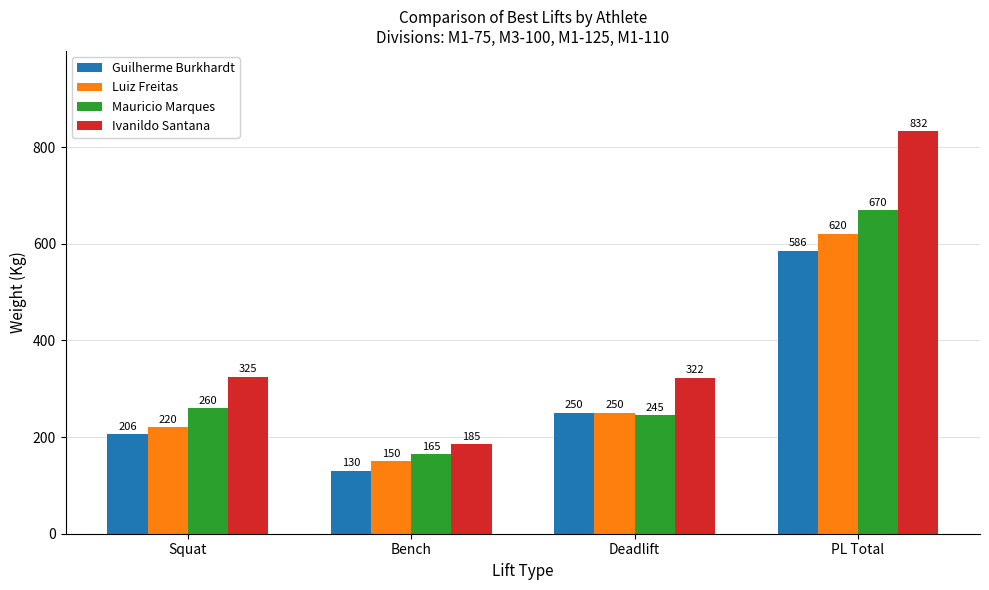

Which series has the largest range (max minus min)?

Ivanildo Santana